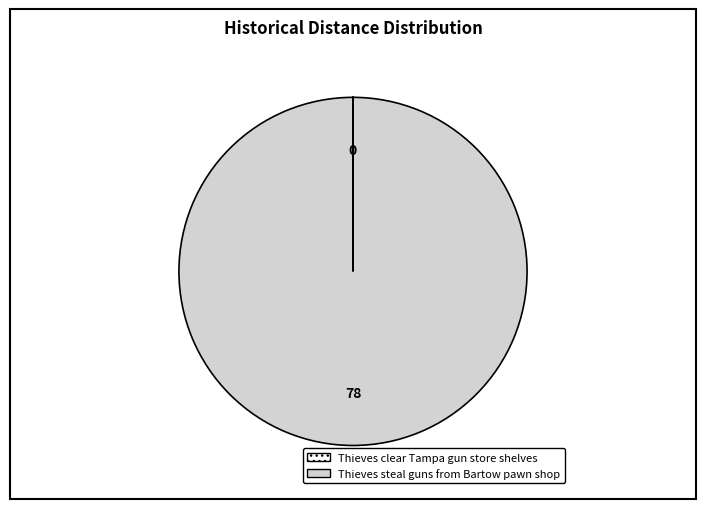

What is the majority slice?

Thieves steal guns from Bartow pawn shop